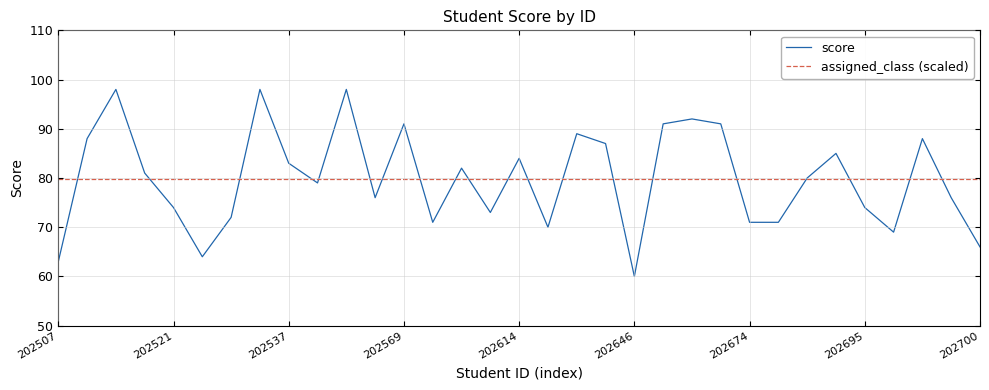

Rank the series by their maximum value, from highest to lowest.

score, assigned_class (scaled)